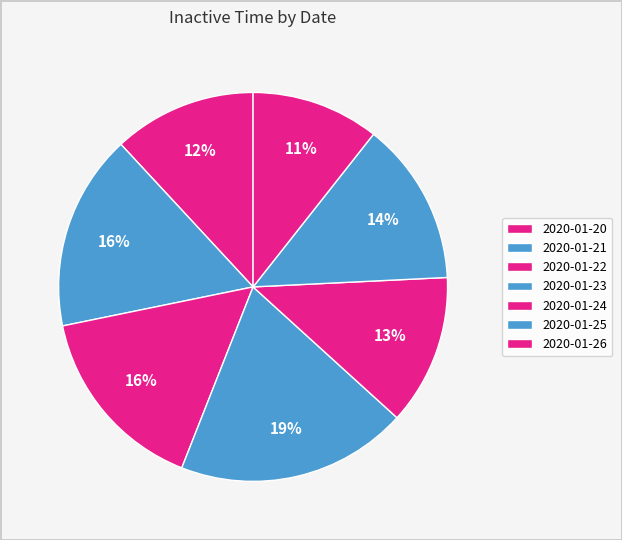

How many segments does this pie chart have?

7